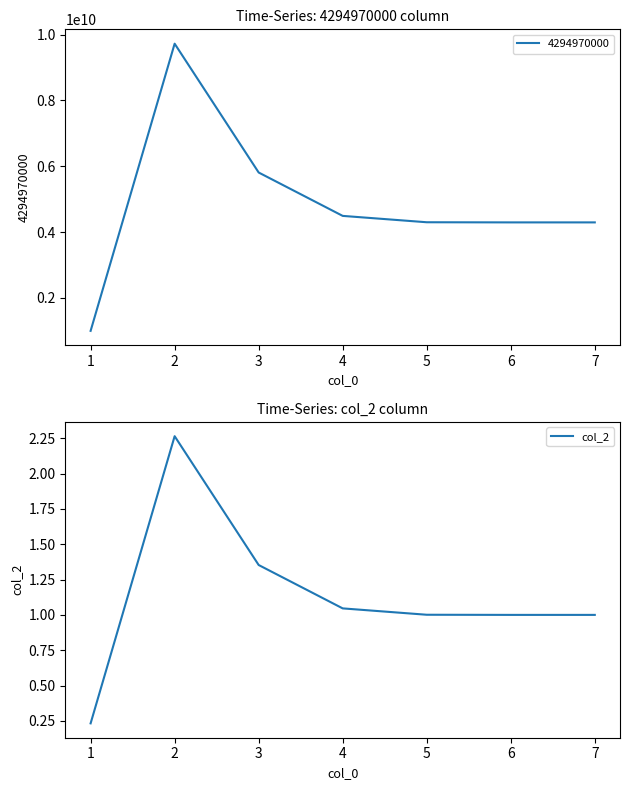

True or false: col_2 has a value of 1.0 at 6.

True